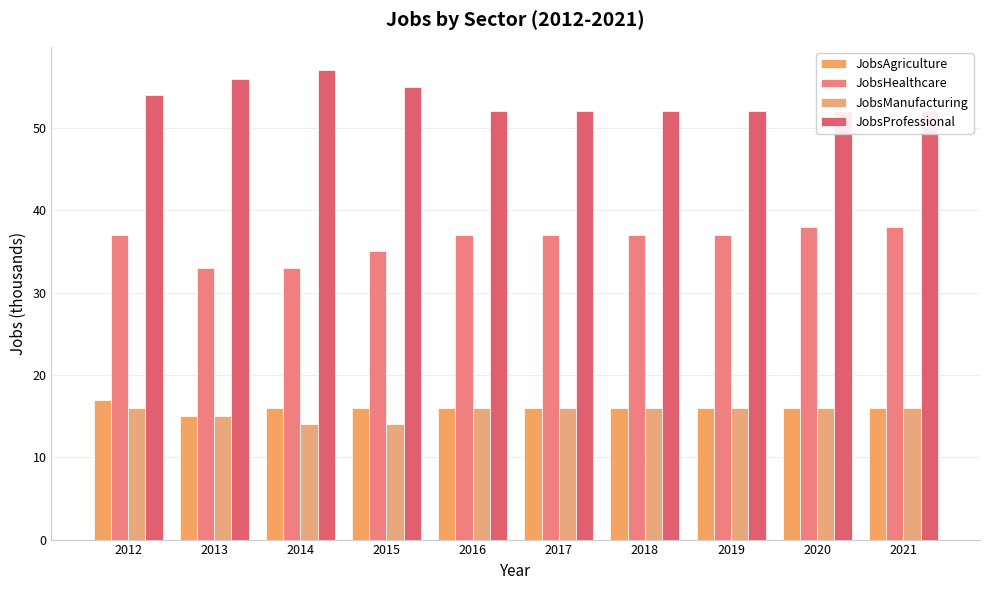

What is the value of the JobsHealthcare bar at the 9th from the left?

38